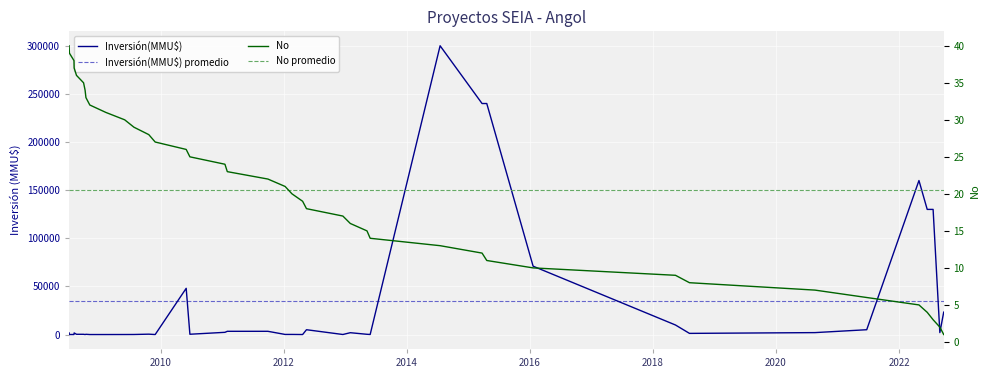

Rank the series by their maximum value, from lowest to highest.

No promedio, No, Inversión(MMU$) promedio, Inversión(MMU$)